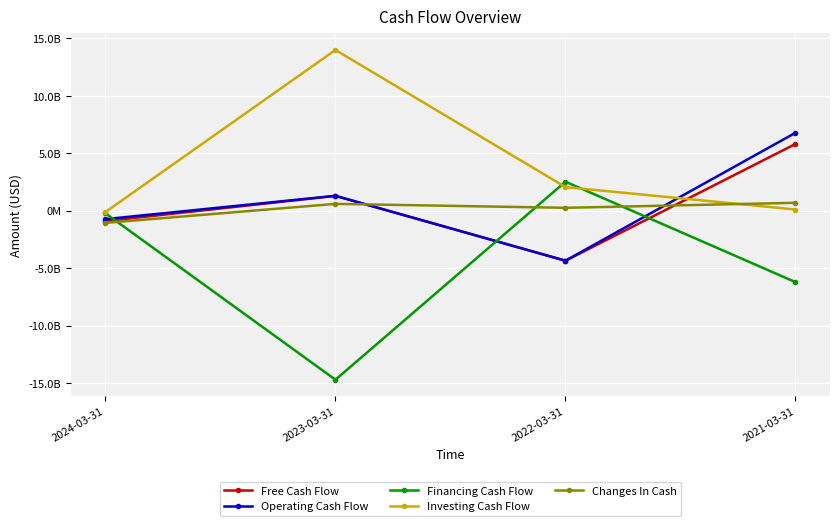

How many interior local peaks does the Investing Cash Flow series have?

1